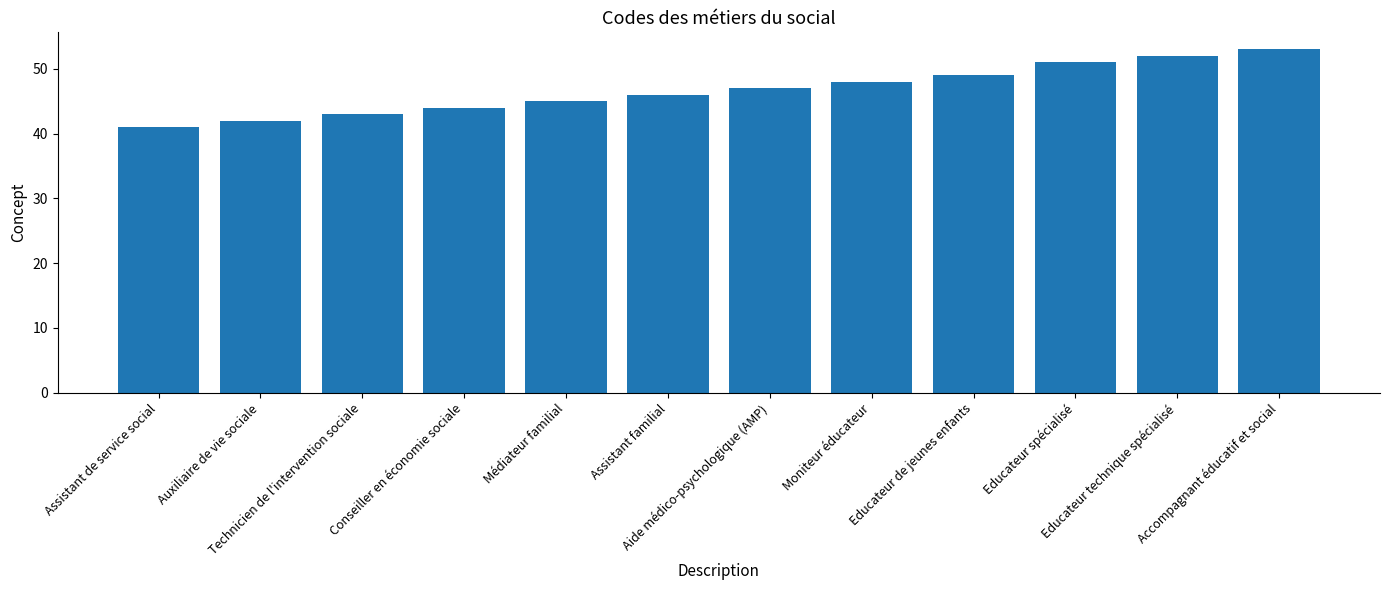

What is the average value?

47